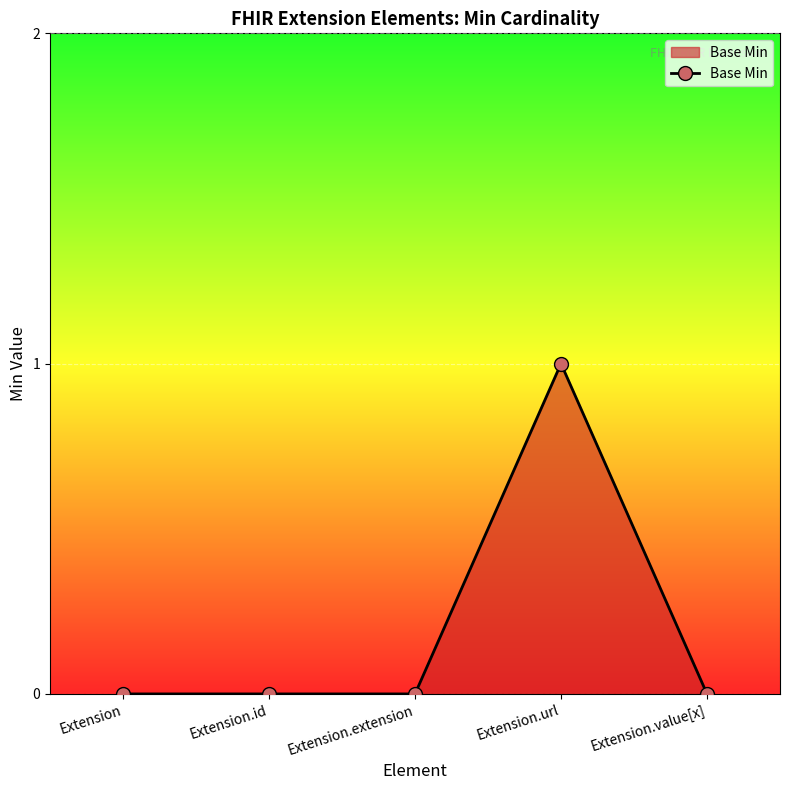

Does the chart display data point markers on the line(s)?

Yes